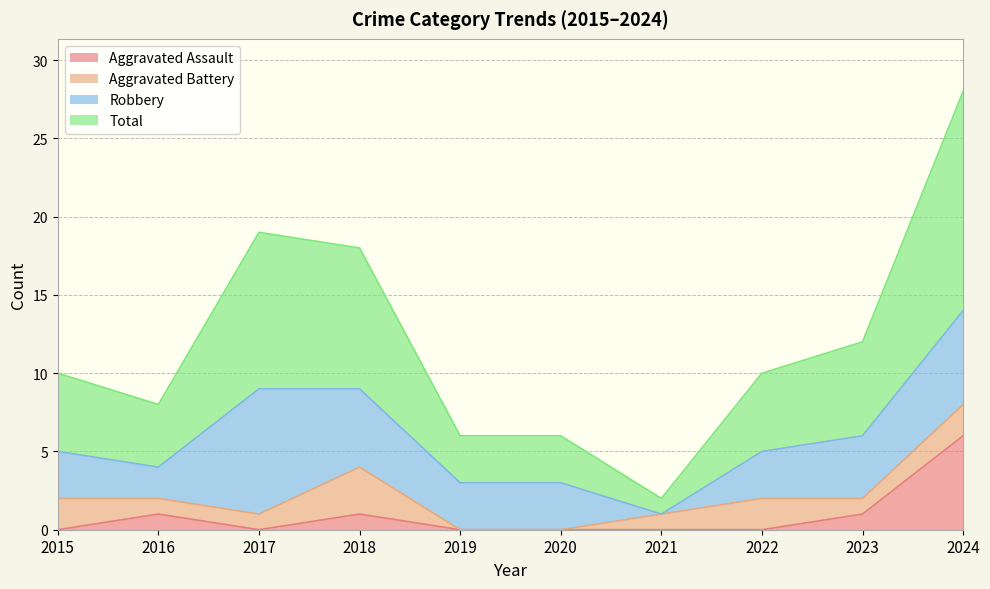

Which series has the widest spread of values?

Total